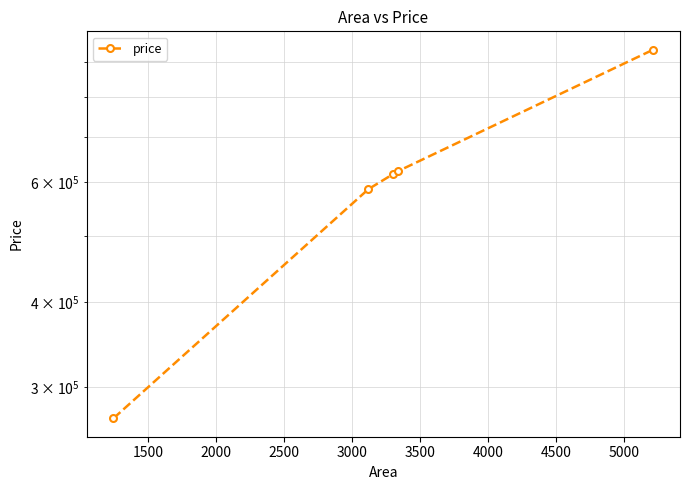

What is the sum of all values?

3034502.7